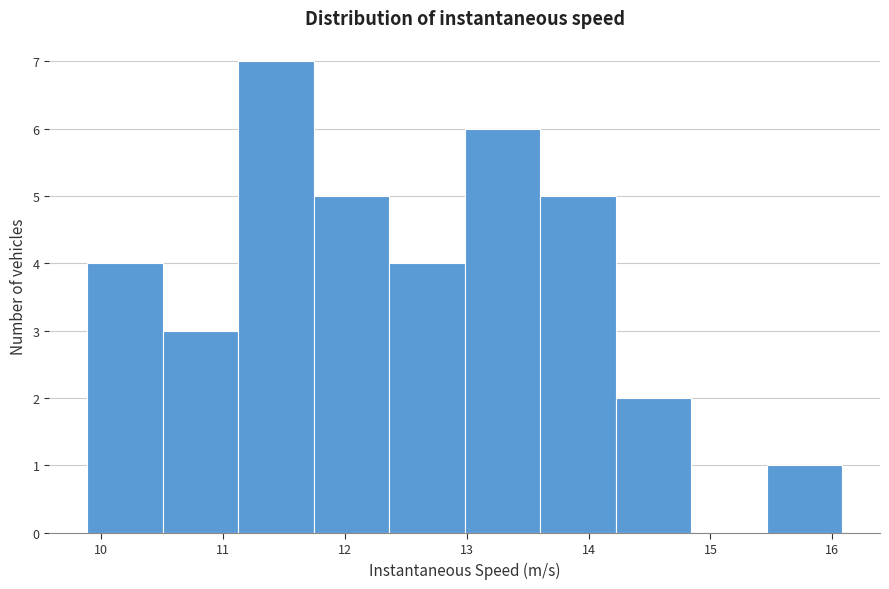

Which range on the x-axis has the tallest bar?

11.1 to 11.7